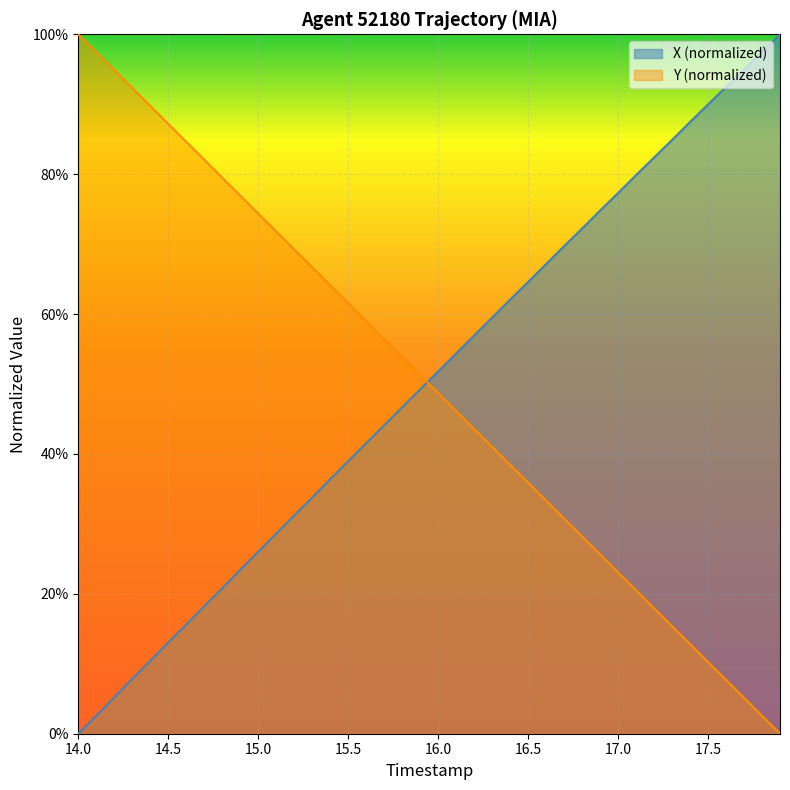

How many distinct data groups are displayed?

2